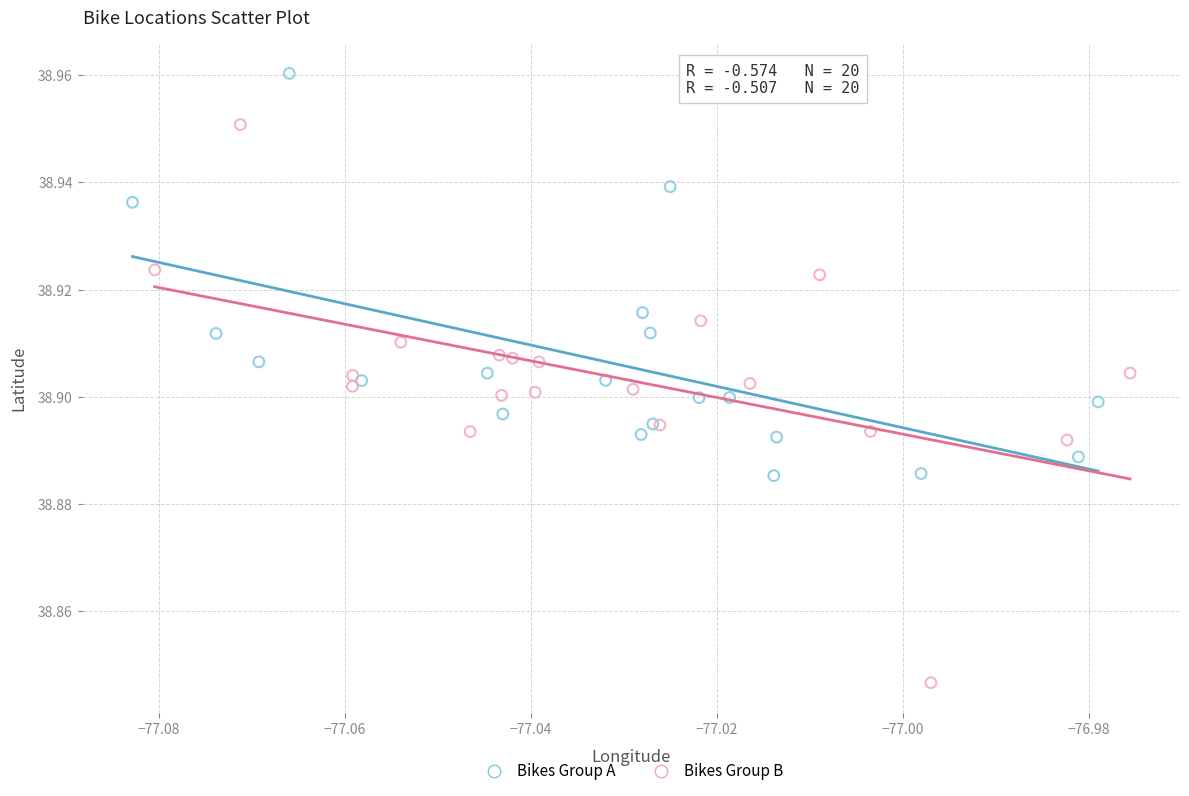

Which series reaches the maximum Y coordinate?

Bikes Group A